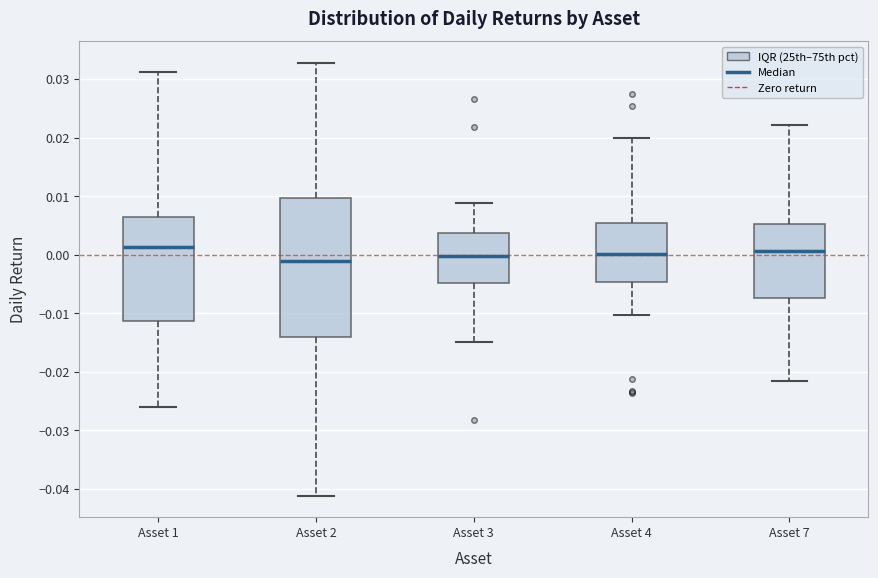

Reading left to right, transcribe this box plot: for each box, give where its median line is, the range the box spans, and where its two whiskers end, as read against the y-axis. The values are not printed on the chart, so give them approximately, as read against the axis.

Asset 1: median 0.001, box -0.011 to 0.006, whiskers -0.026 to 0.031
Asset 2: median -0.001, box -0.014 to 0.010, whiskers -0.041 to 0.033
Asset 3: median 0.000, box -0.005 to 0.004, whiskers -0.015 to 0.009
Asset 4: median 0.000, box -0.005 to 0.005, whiskers -0.010 to 0.020
Asset 7: median 0.001, box -0.007 to 0.005, whiskers -0.022 to 0.022